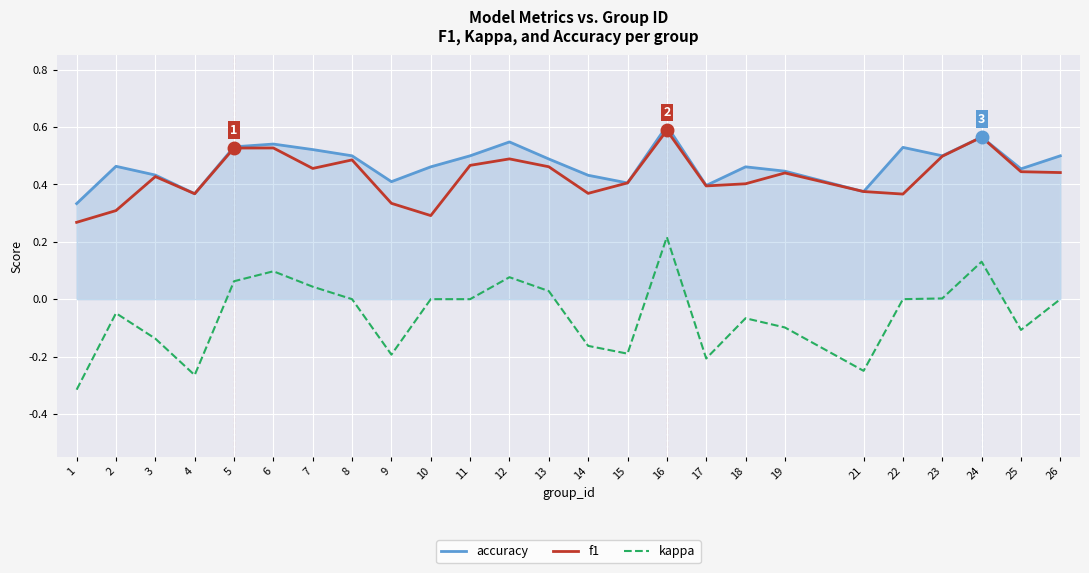

Where is f1 nearest to the value 0?

1